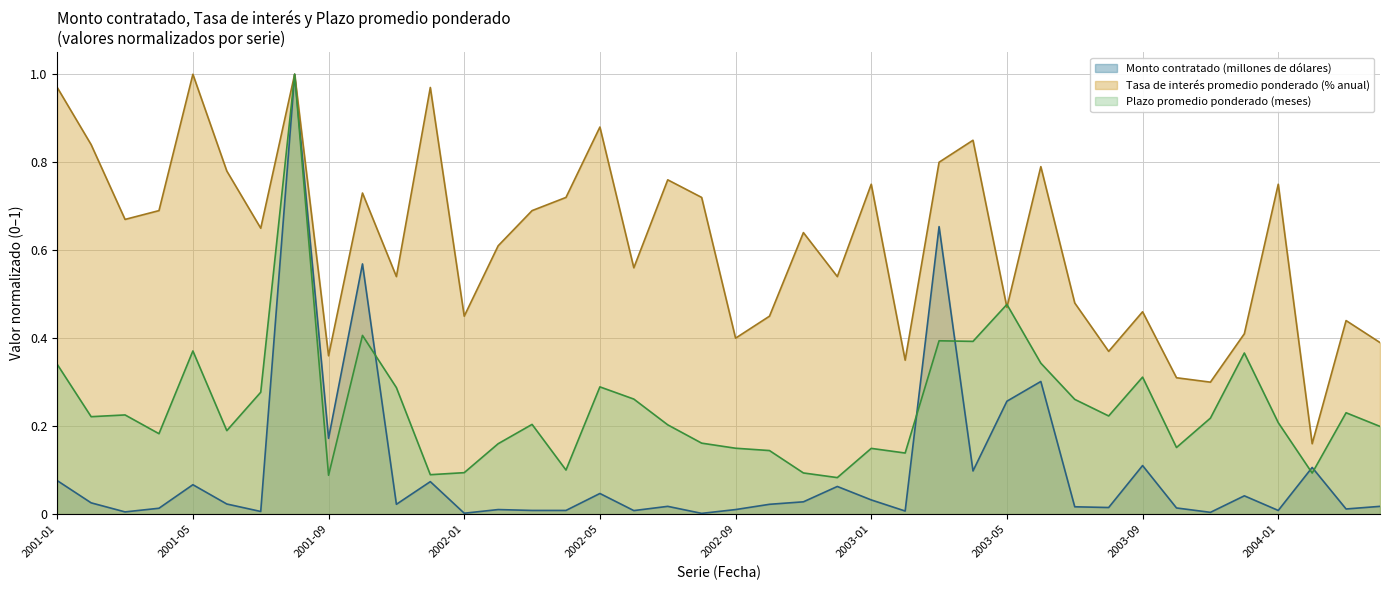

Is it true that Tasa de interés promedio ponderado (% anual) equals 0.8 at 2001-06?

True